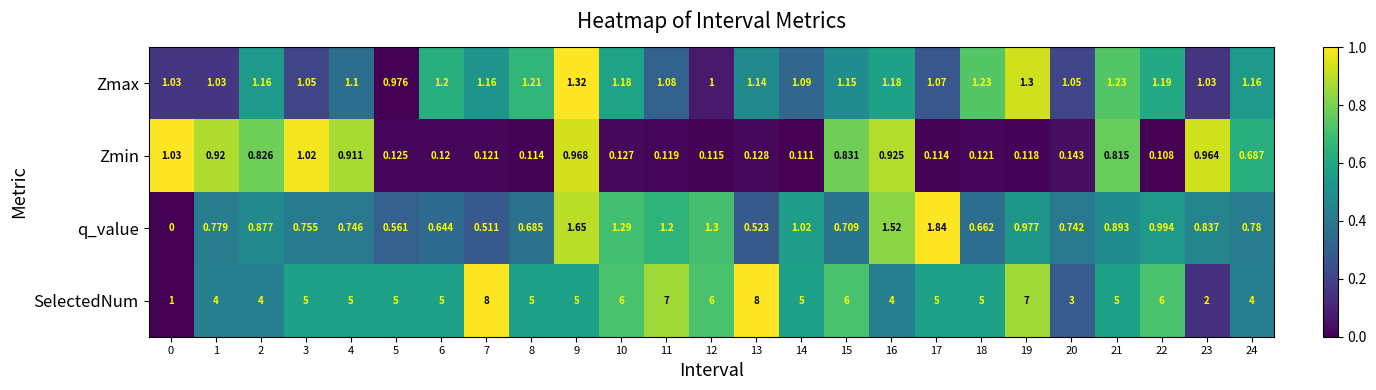

Which series has the largest total across all categories?

SelectedNum